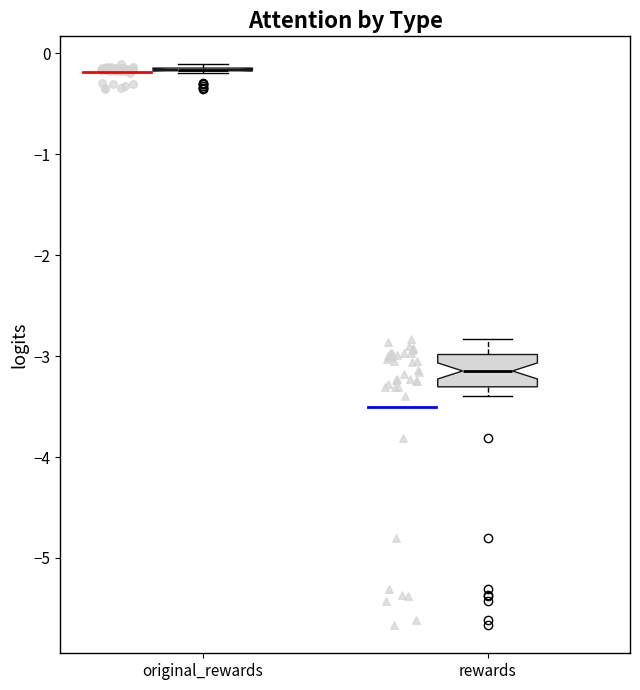

Where is the upper edge of the box for rewards on the y-axis? The values are not printed on the chart, so give them approximately, as read against the axis.

-3.0